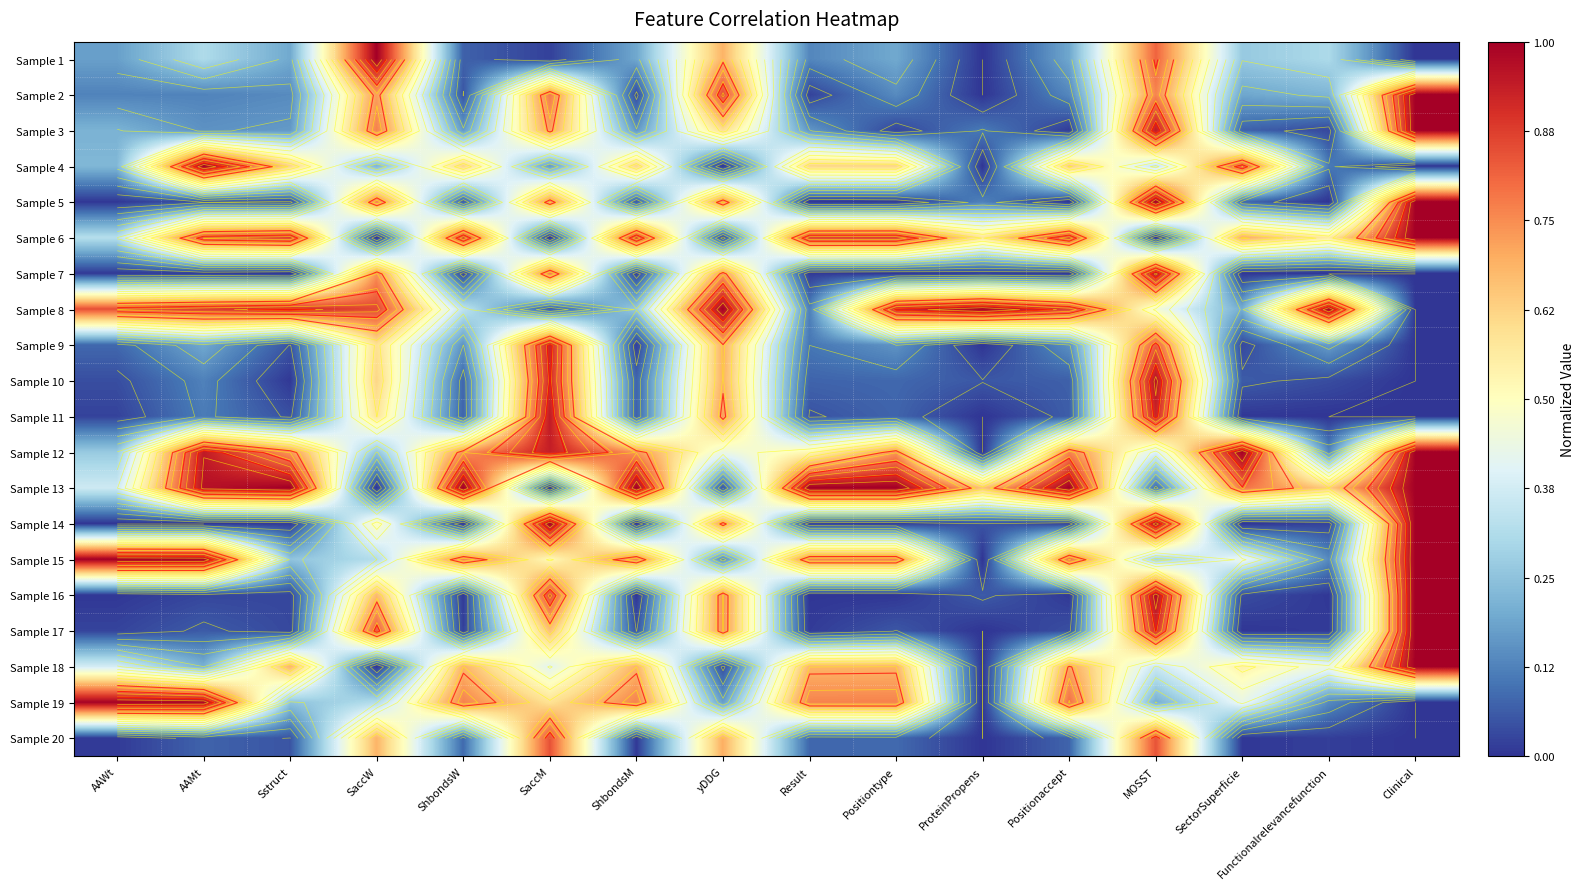

Between Sstruct and AAMt, which is larger?

AAMt